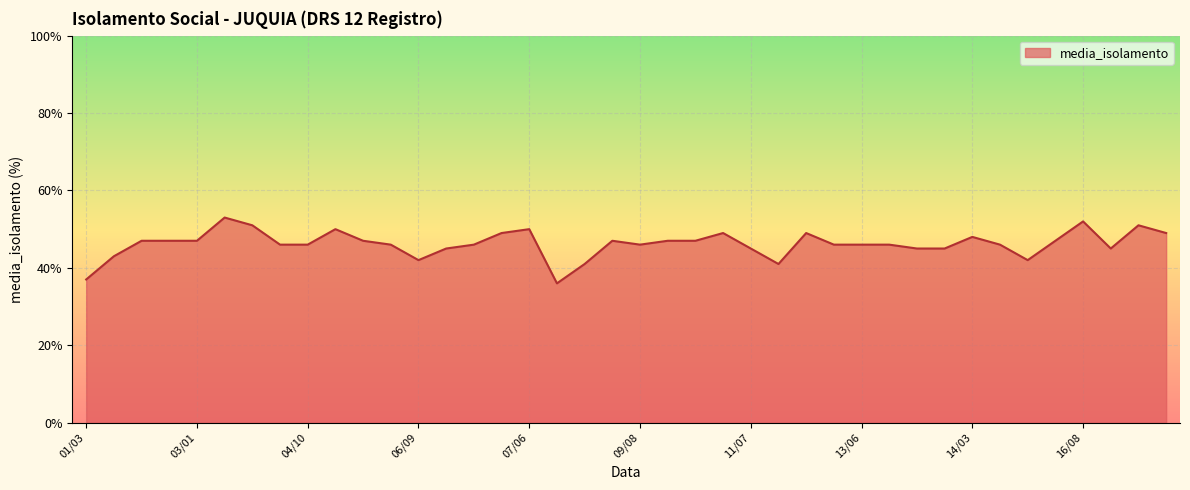

Reading left to right, what are all the values shown in this chart?

37	43	47	47	47	53	51	46	46	50	47	46	42	45	46	49	50	36	41	47	46	47	47	49	45	41	49	46	46	46	45	45	48	46	42	47	52	45	51	49